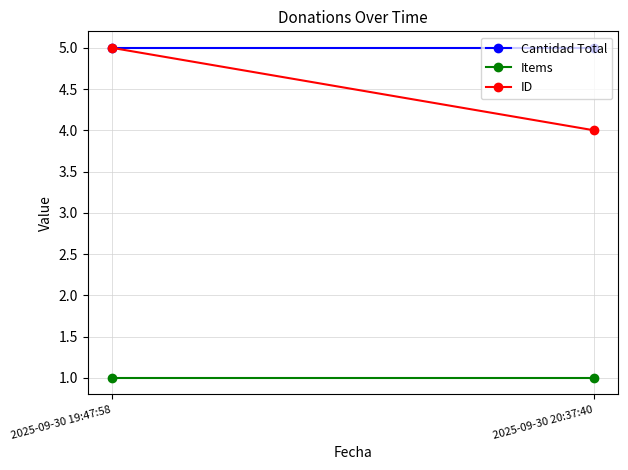

What position from the left is 2025-09-30 20:37:40?

2